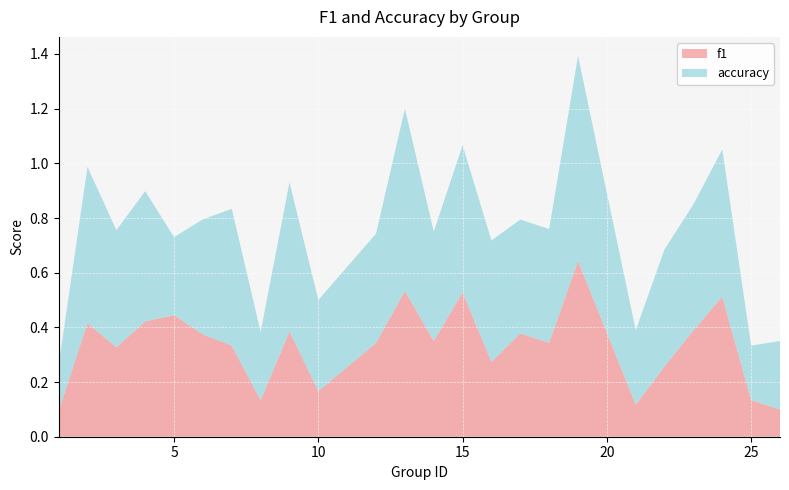

Reading left to right, extract all data points from this chart.

f1: 0.1	0.4	0.3	0.4	0.4	0.4	0.3	0.1	0.4	0.2	0.3	0.5	0.3	0.5	0.3	0.4	0.3	0.6	0.1	0.3	0.4	0.5	0.1	0.1
accuracy: 0.2	0.6	0.4	0.5	0.3	0.4	0.5	0.2	0.5	0.3	0.4	0.7	0.4	0.5	0.4	0.4	0.4	0.8	0.3	0.4	0.5	0.5	0.2	0.2